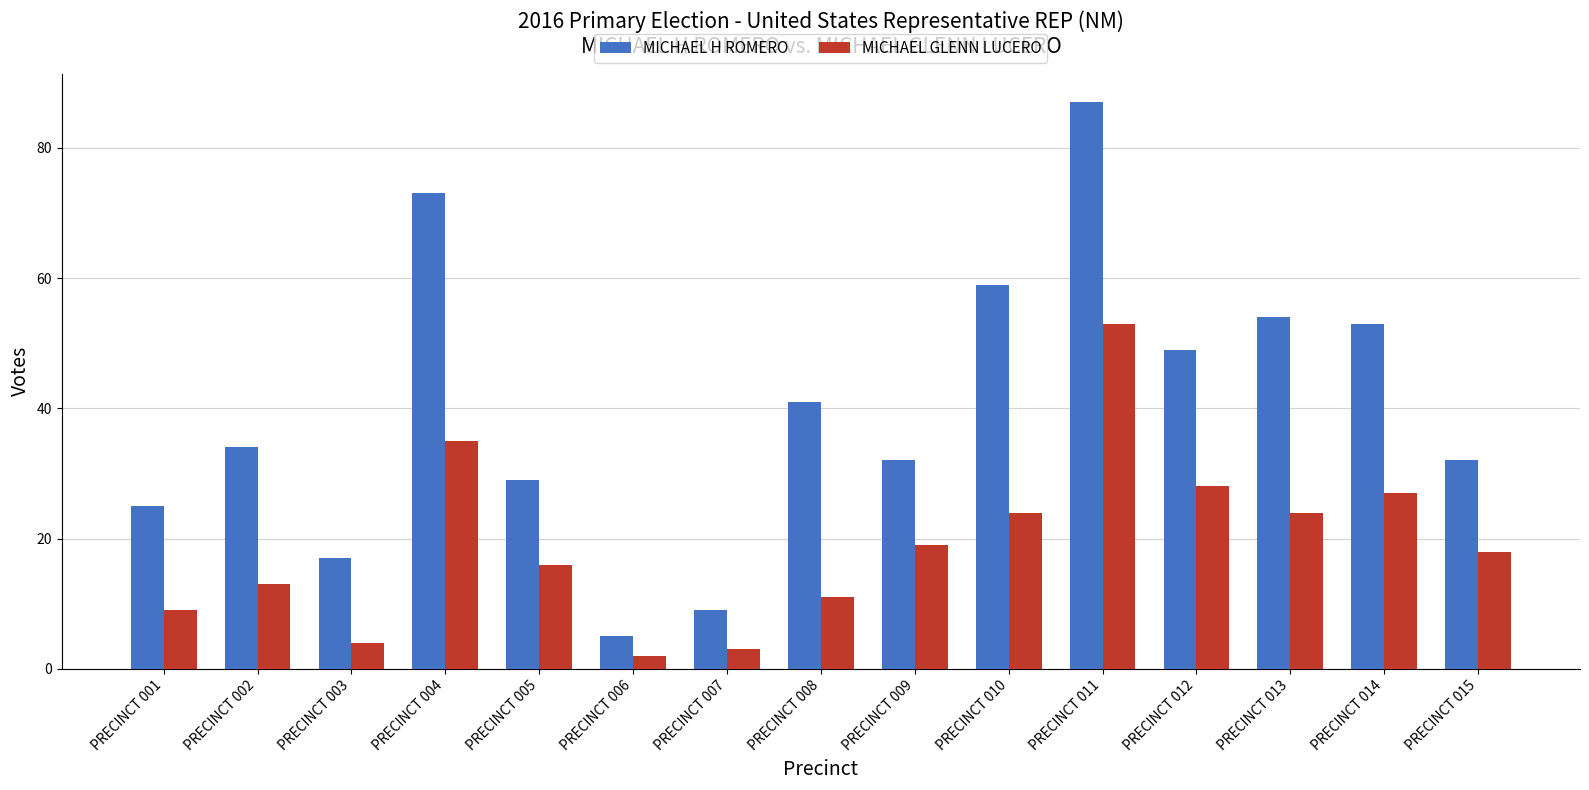

The value of MICHAEL GLENN LUCERO at PRECINCT 014 is 15. True or false?

False